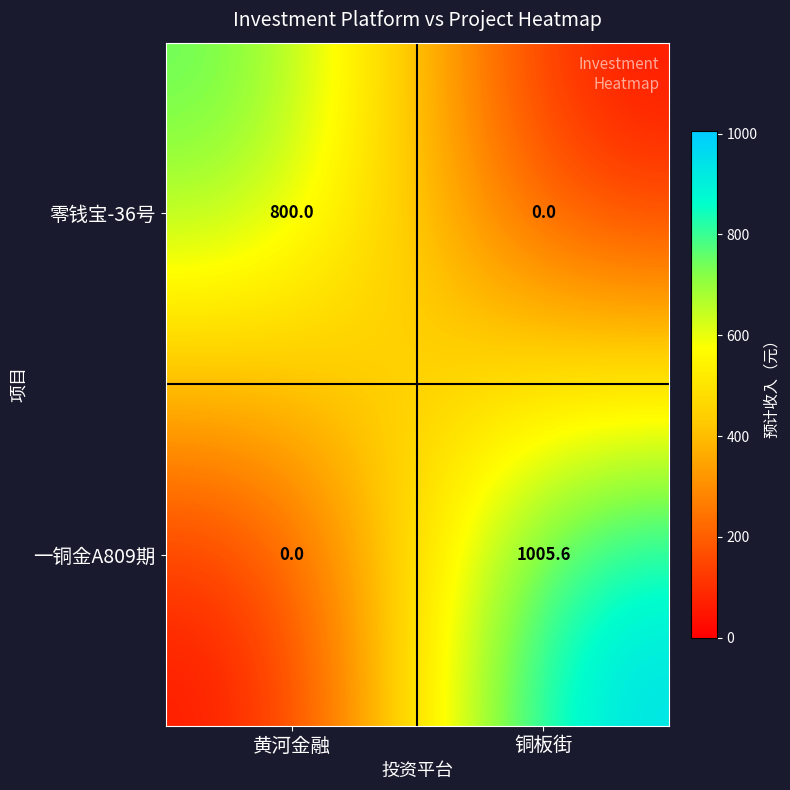

Which series has the largest total across all categories?

一铜金A809期